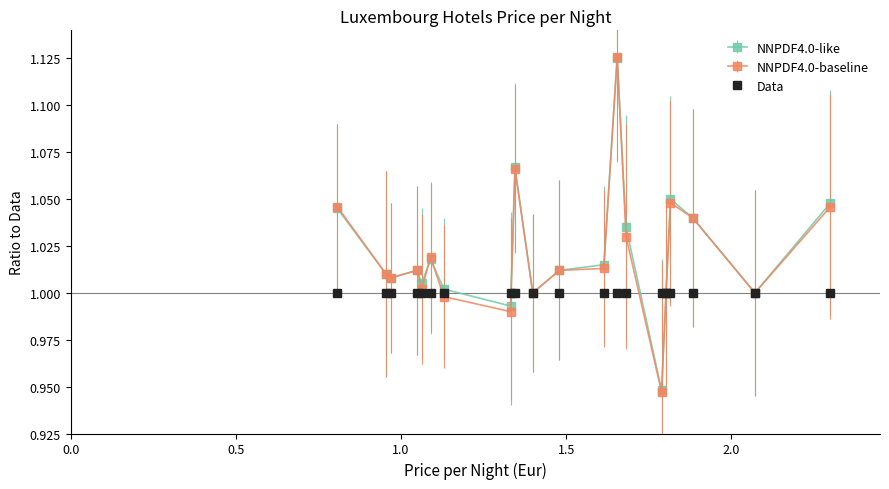

Which series has the widest spread of values?

NNPDF4.0-baseline